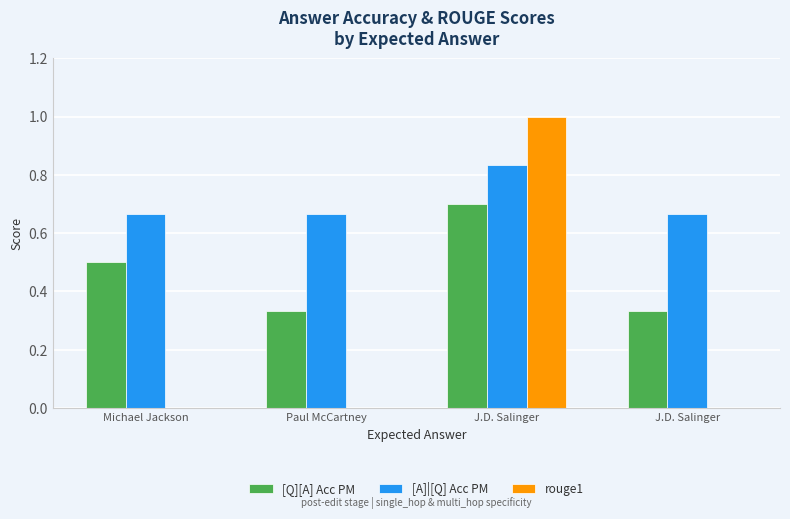

Which series changed the most between Michael Jackson and J.D. Salinger?

rouge1